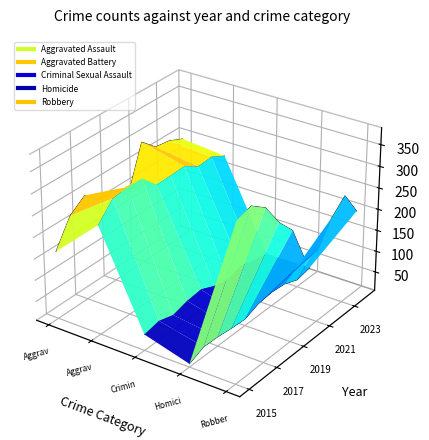

Which series has the largest range (max minus min)?

Aggravated Assault